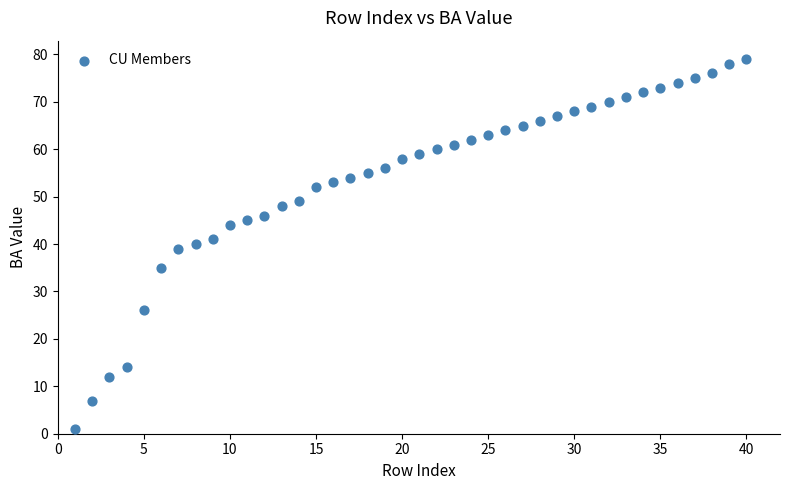

What is the range of X values (max minus min)?

39